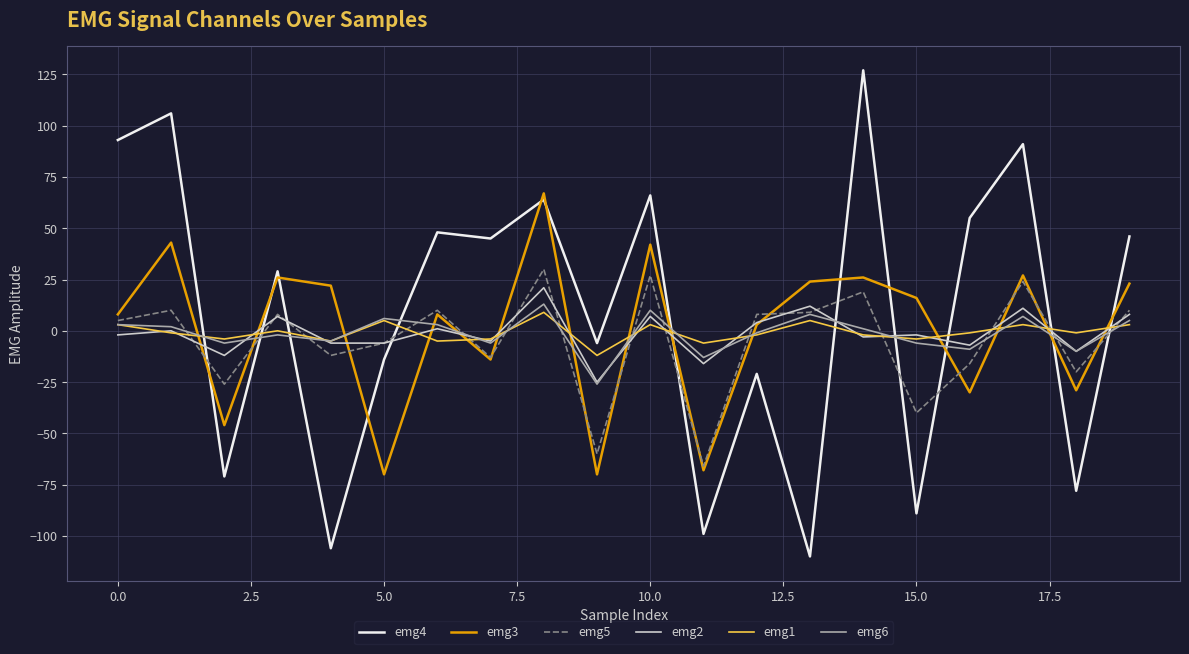

What is the difference between the maximum and minimum values in the emg5 series?

96